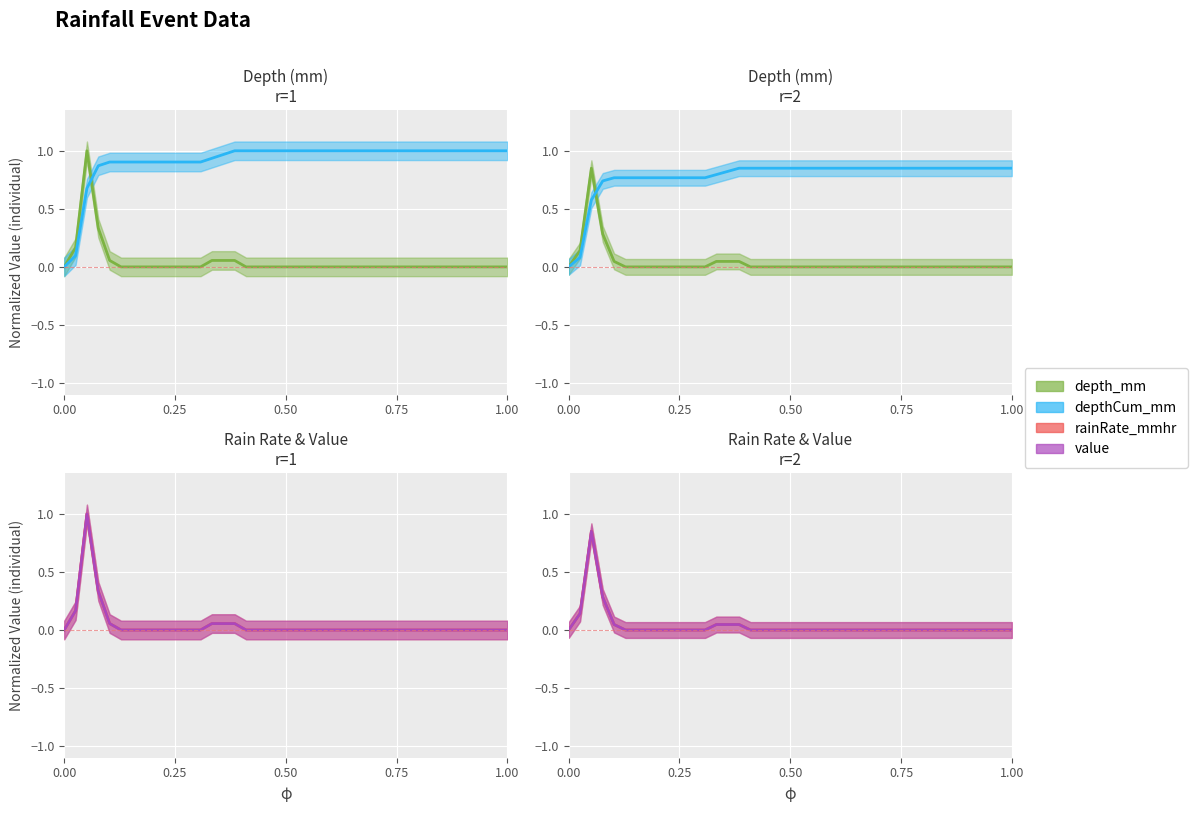

Is it true that rainRate_mmhr equals 0.0 at 95?

True